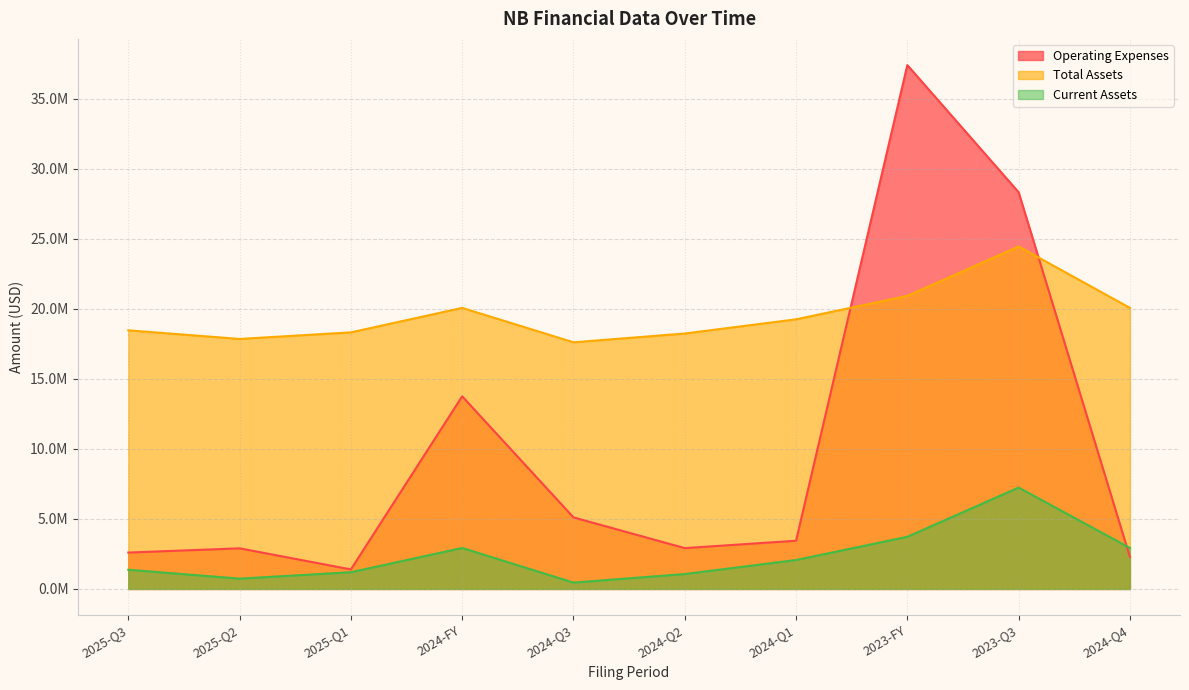

How many values in the Current Assets series exceed 2066000?

4